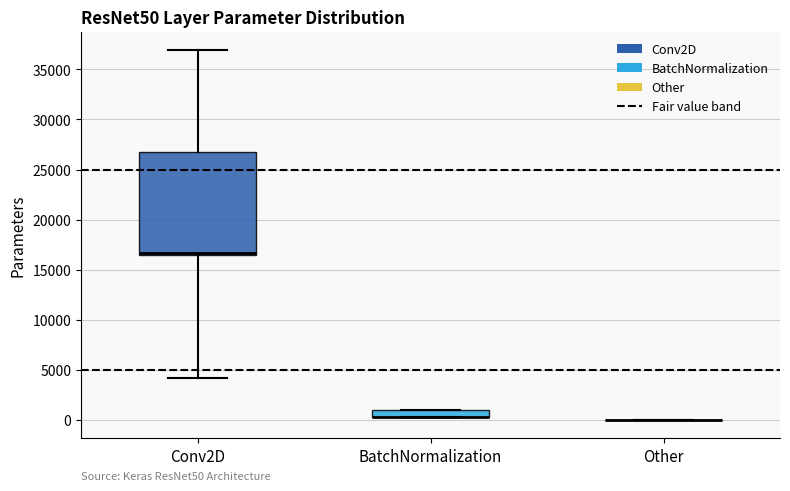

Where is the upper edge of the box for BatchNormalization on the y-axis? The values are not printed on the chart, so give them approximately, as read against the axis.

1000